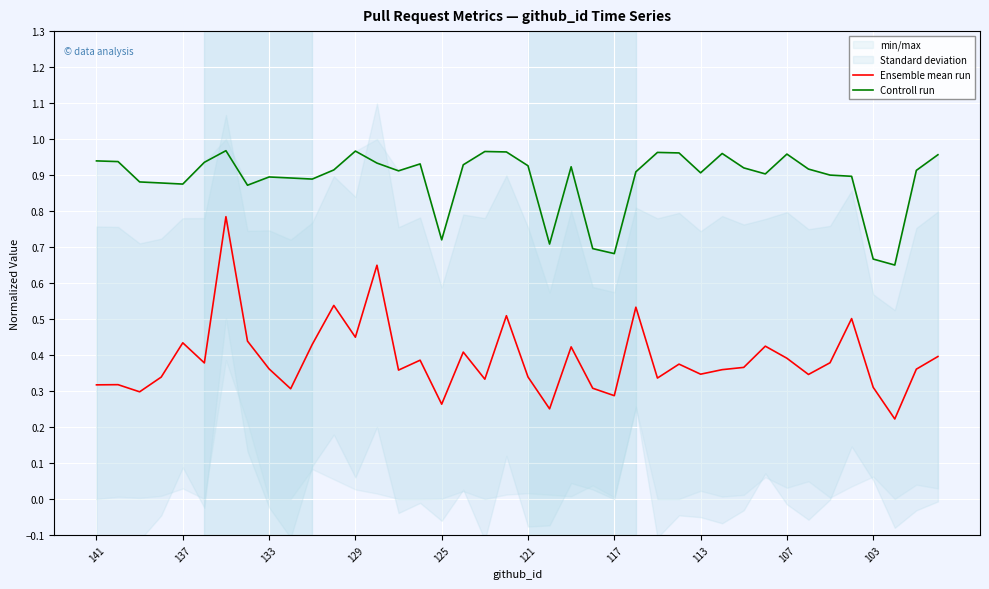

Which series has the largest range (max minus min)?

Ensemble mean run